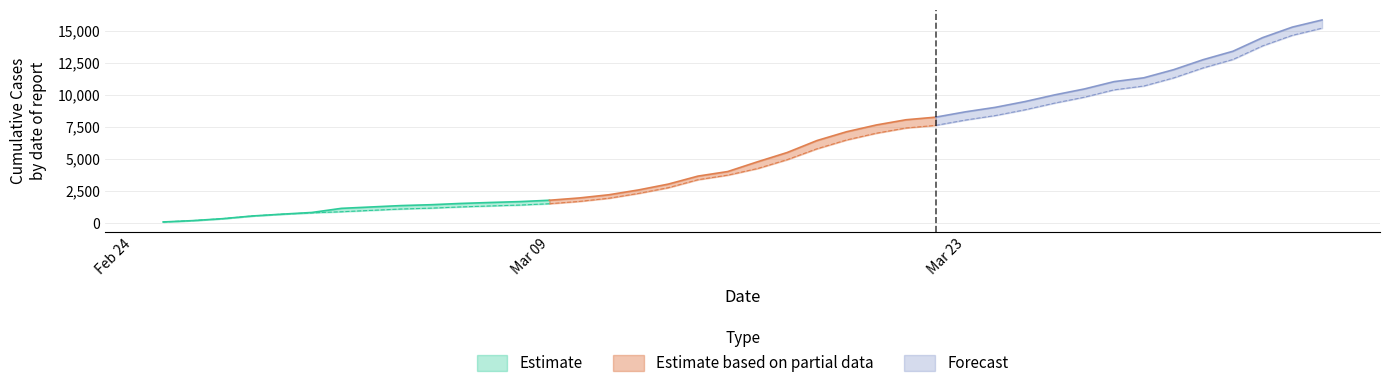

At which category is the sum across all series the highest?

2020-04-04